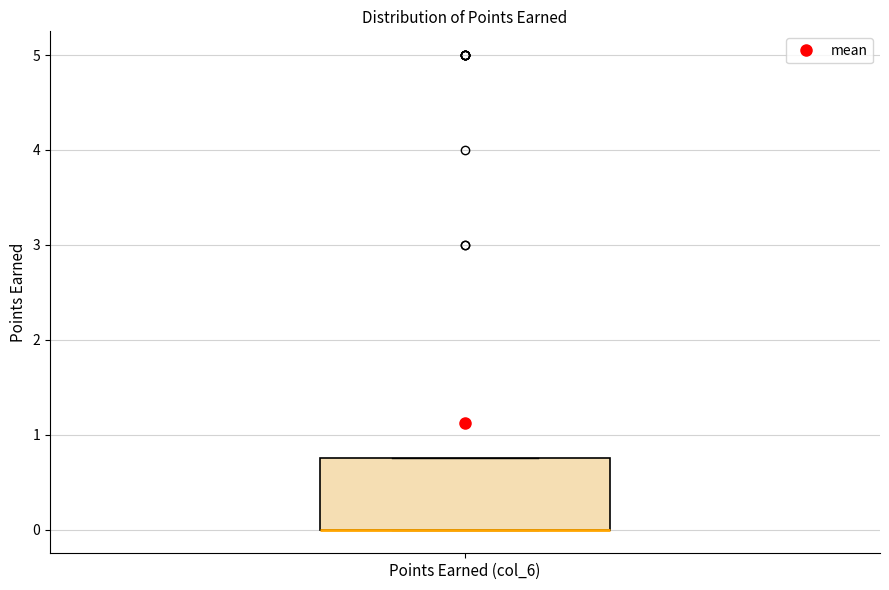

Where is the lower edge of the box for Points Earned (col_6) on the y-axis? The values are not printed on the chart, so give them approximately, as read against the axis.

0.0